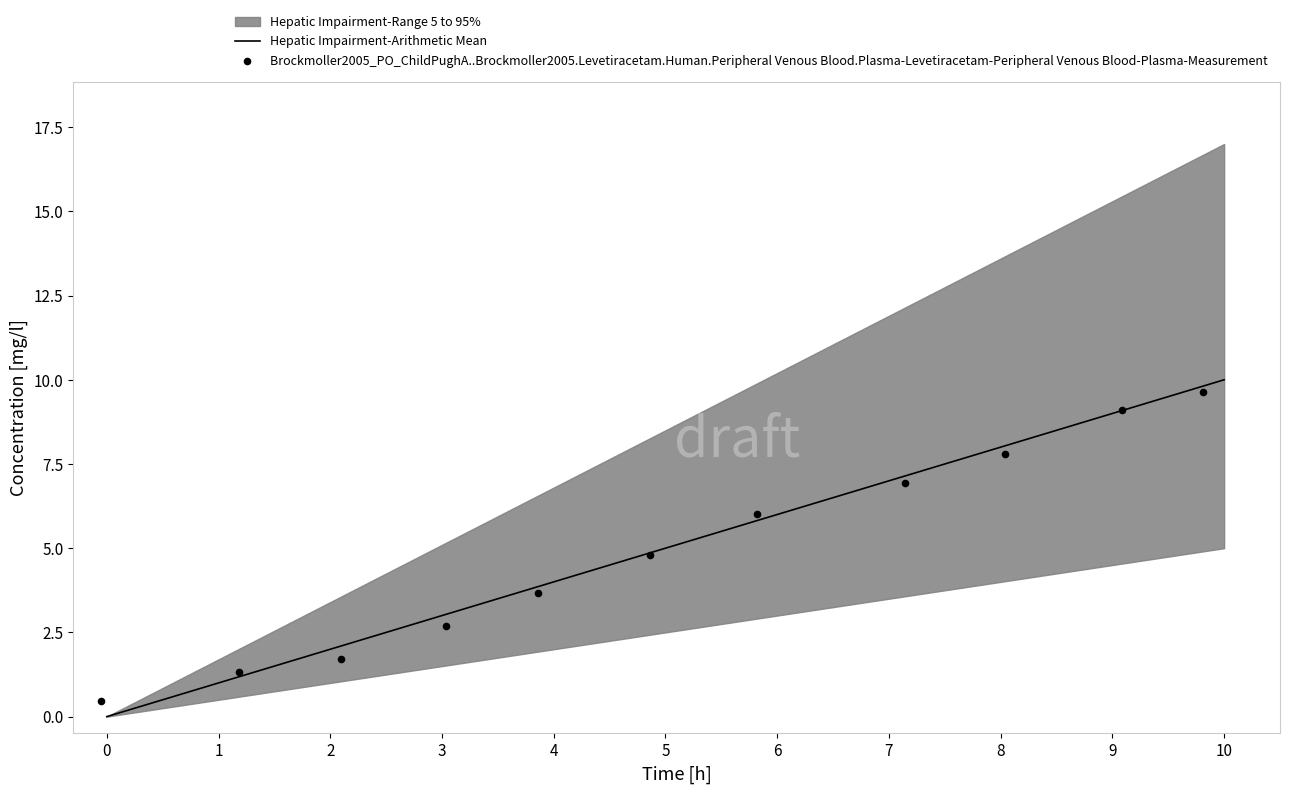

Which category has the highest value in the Hepatic Impairment-Arithmetic Mean series?

10